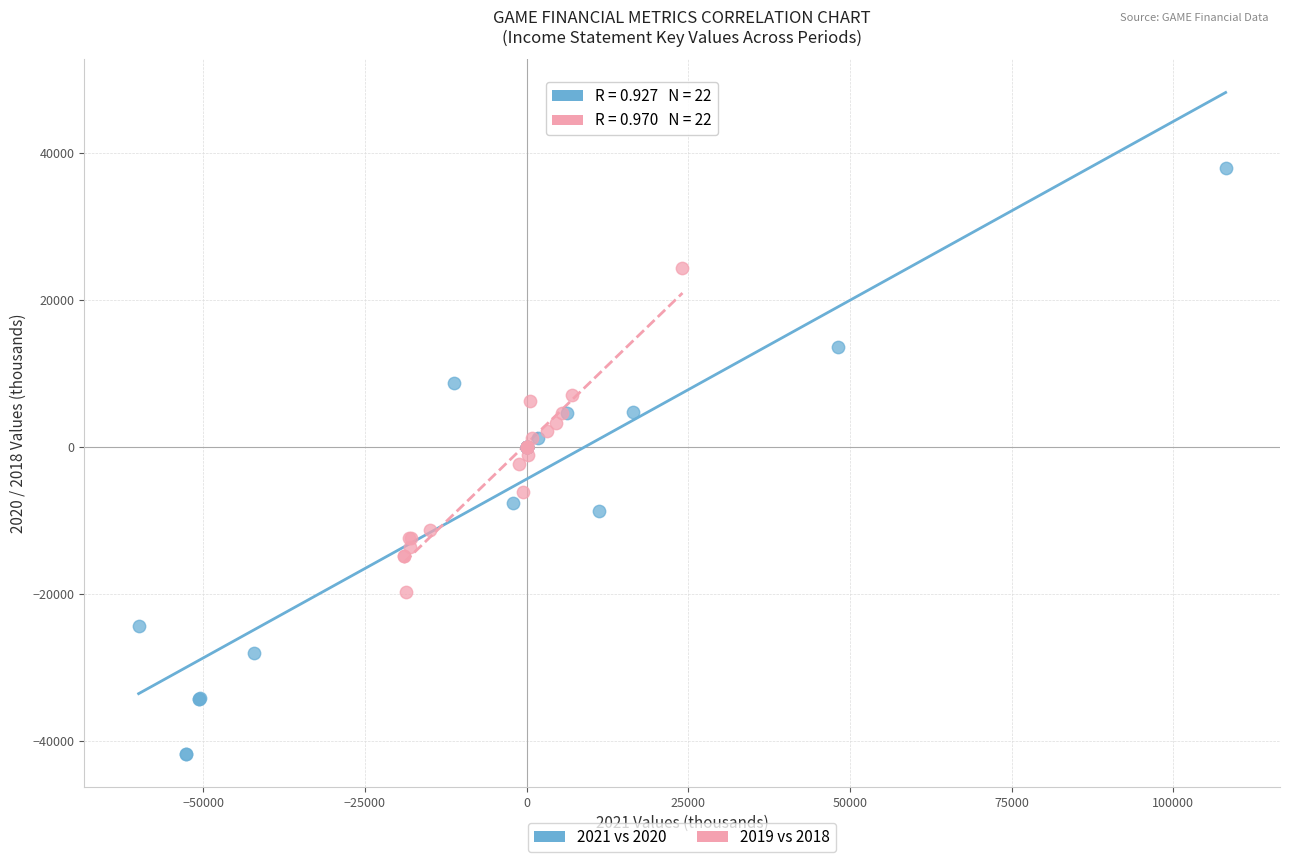

Which series reaches the minimum Y coordinate?

2021 vs 2020